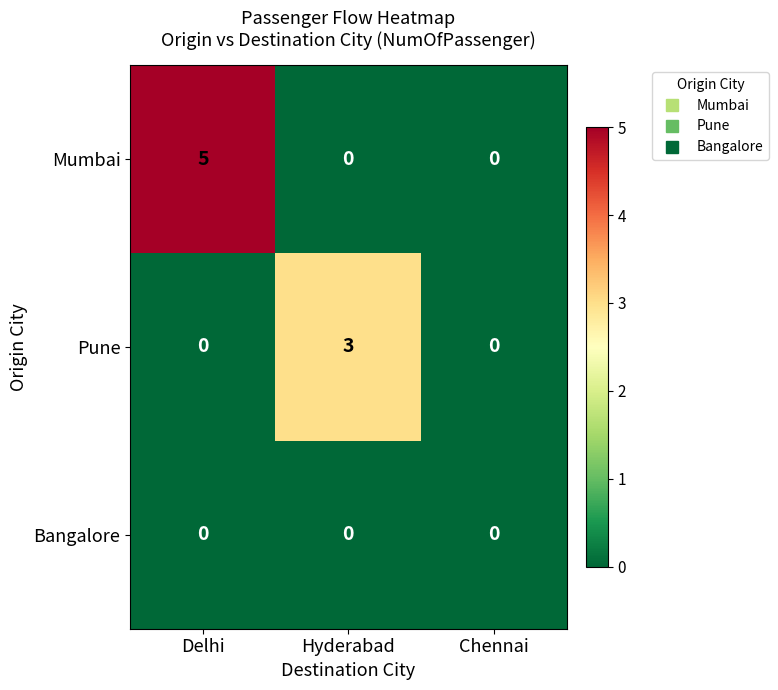

Reading left to right, what are all the values shown in this chart?

Mumbai: Delhi=5	Hyderabad=0	Chennai=0
Pune: Delhi=0	Hyderabad=3	Chennai=0
Bangalore: Delhi=0	Hyderabad=0	Chennai=0